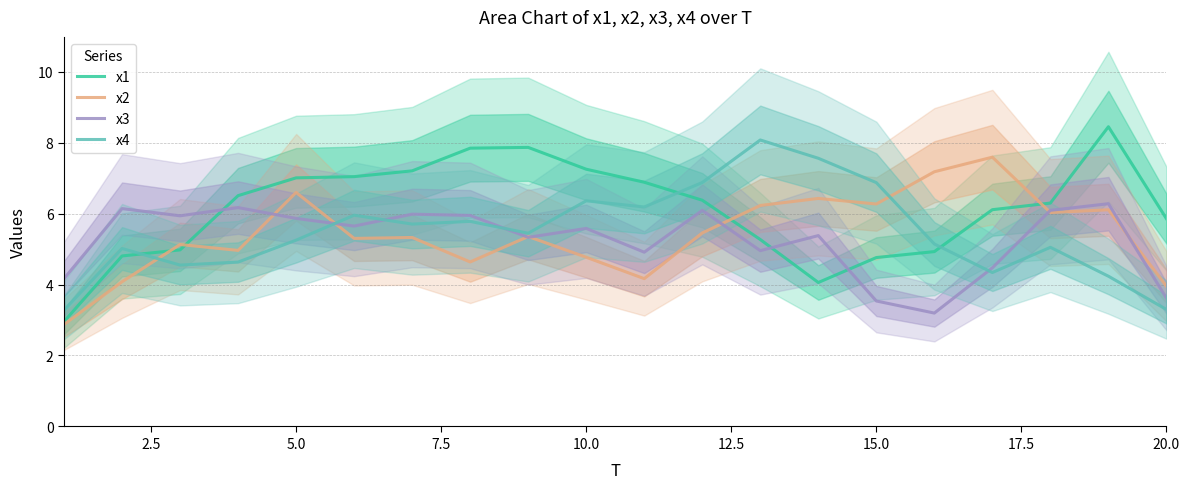

How many lines are shown in the chart?

4